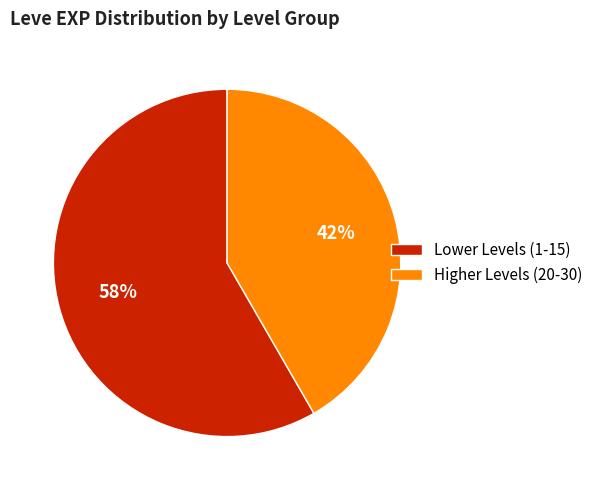

Which slice is the largest?

Lower Levels (1-15)